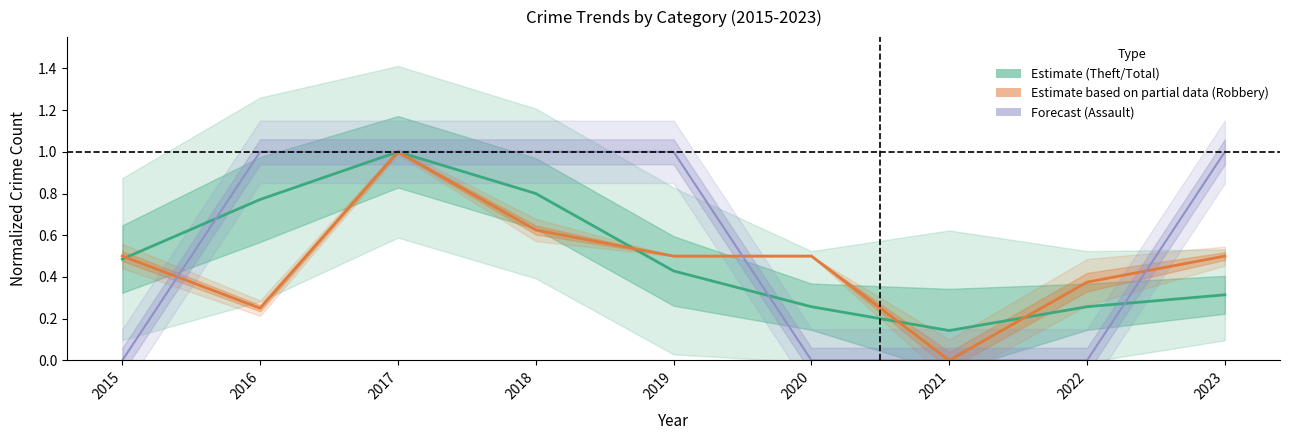

How many values in Assault (Forecast) are above zero?

5